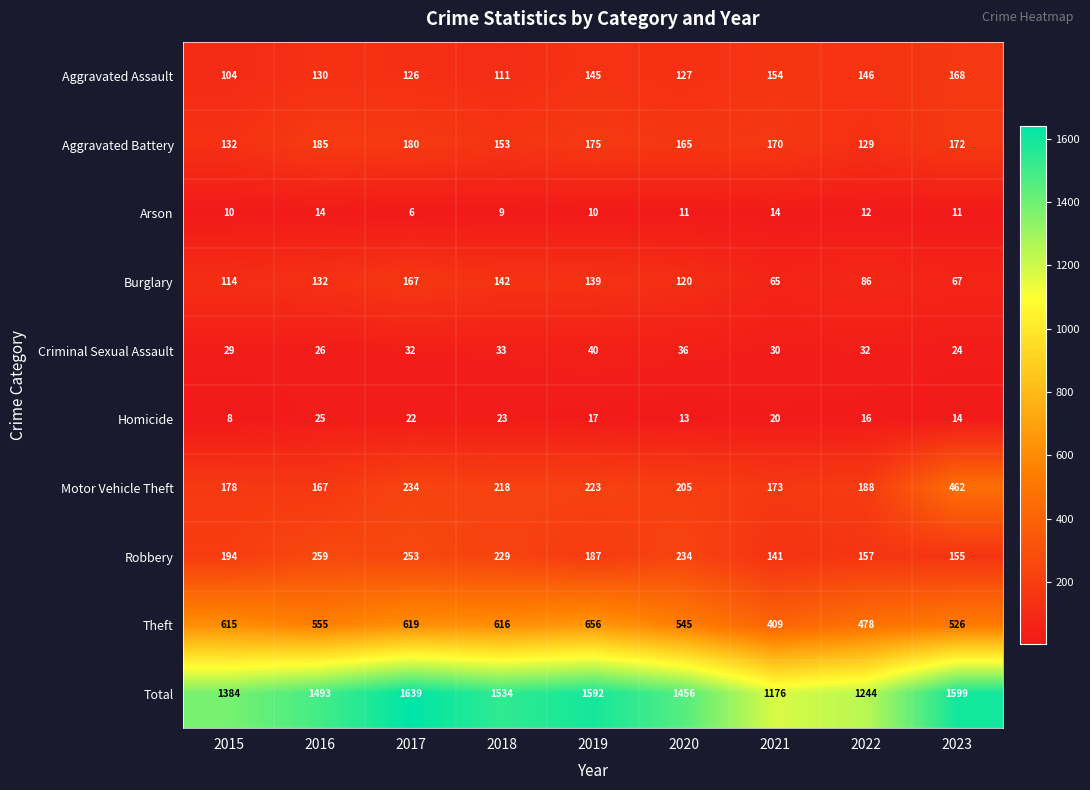

At how many categories does at least one series exceed 525?

9